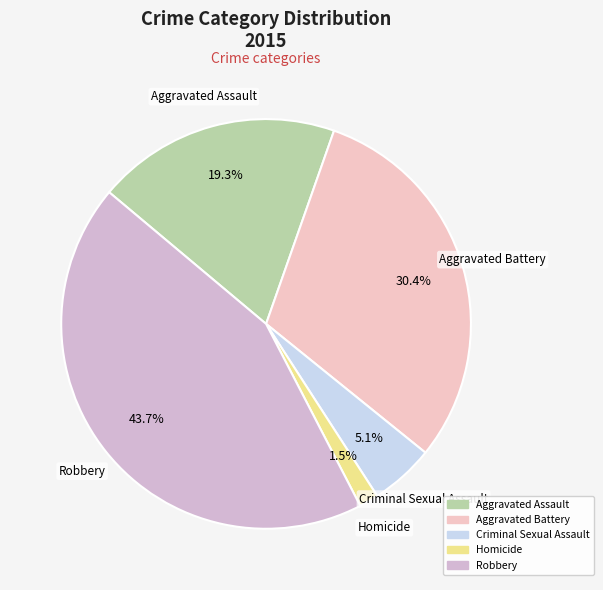

What is the smallest slice in the pie chart?

Homicide